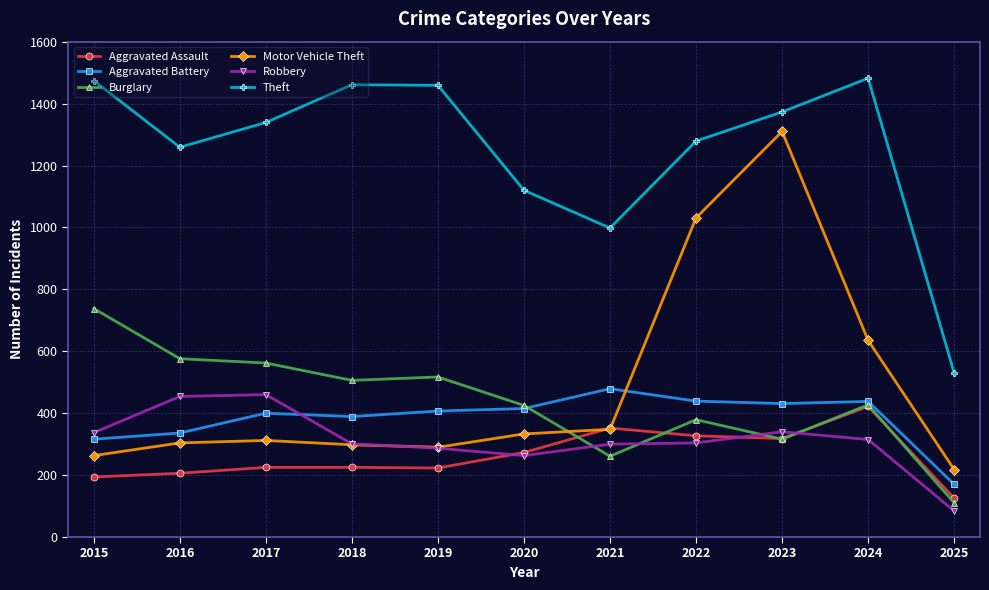

What is the highest value of the Burglary series?

738